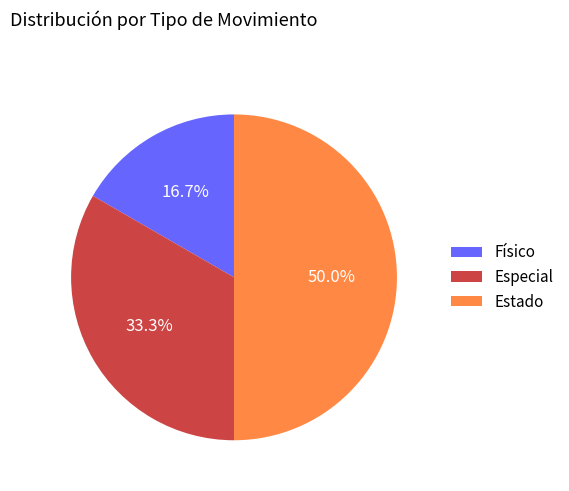

Do Estado and Especial together represent more than half of the pie?

Yes